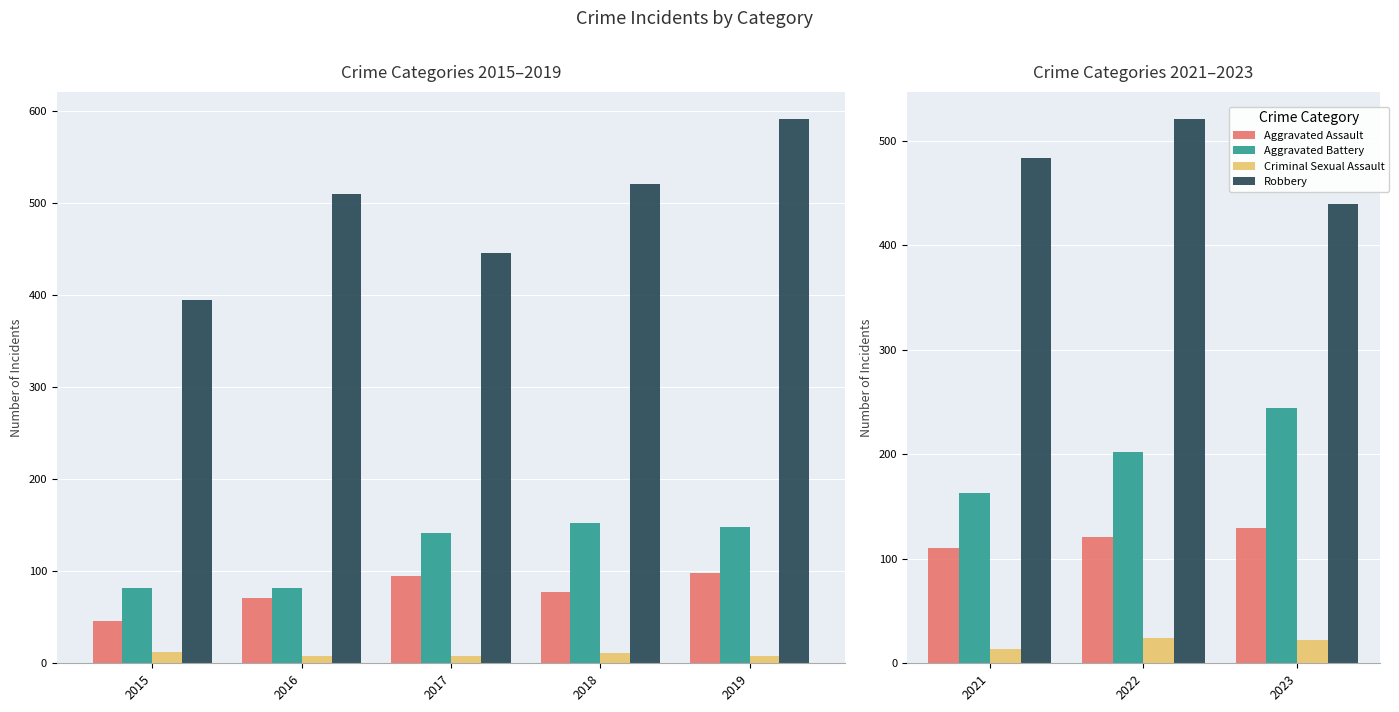

List the series in order of their peak value, highest first.

Robbery, Aggravated Battery, Aggravated Assault, Criminal Sexual Assault